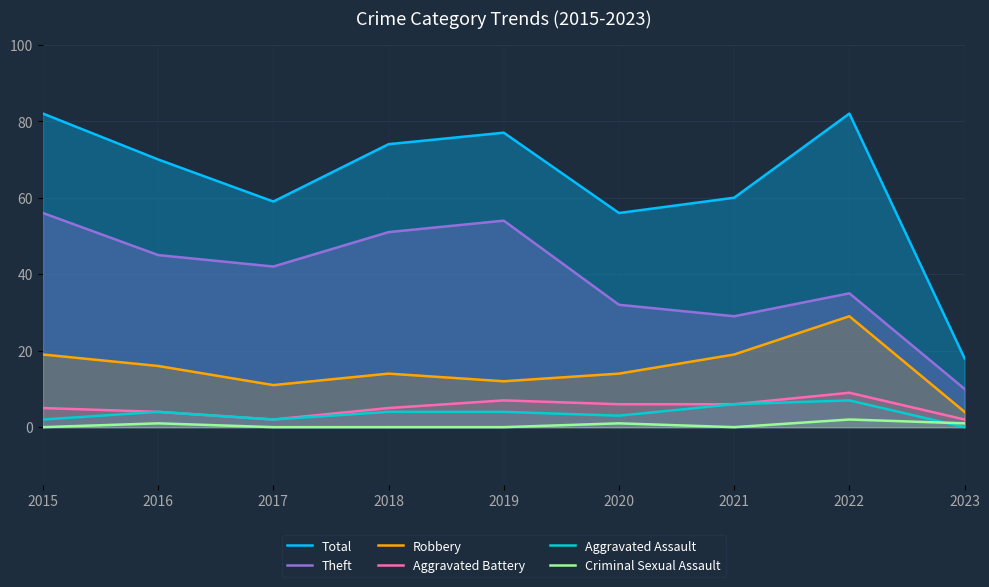

At which label does Criminal Sexual Assault reach its minimum?

2015